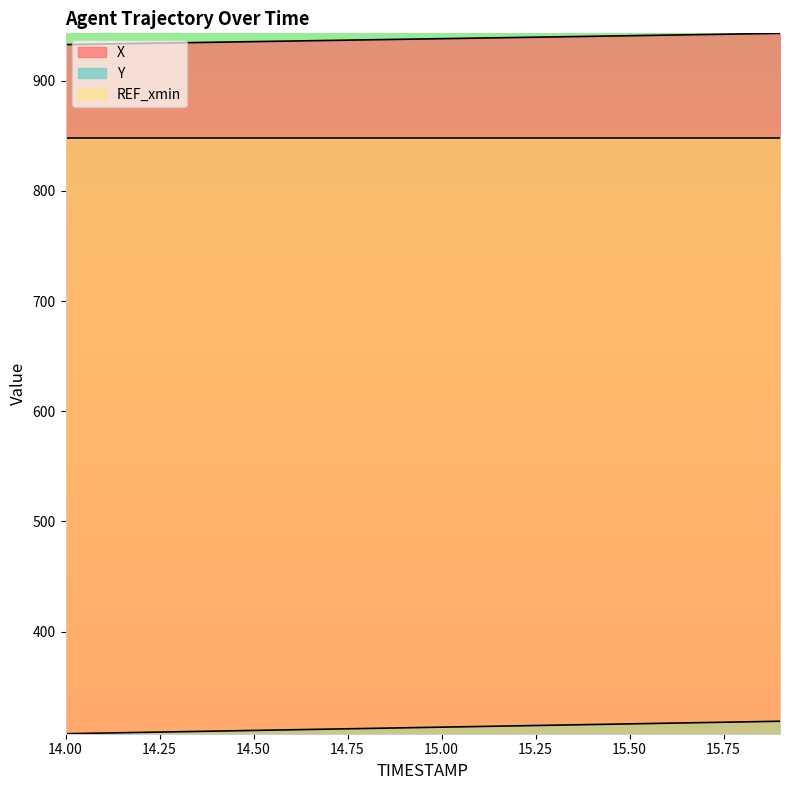

What are all the series names shown in the legend?

X, Y, REF_xmin